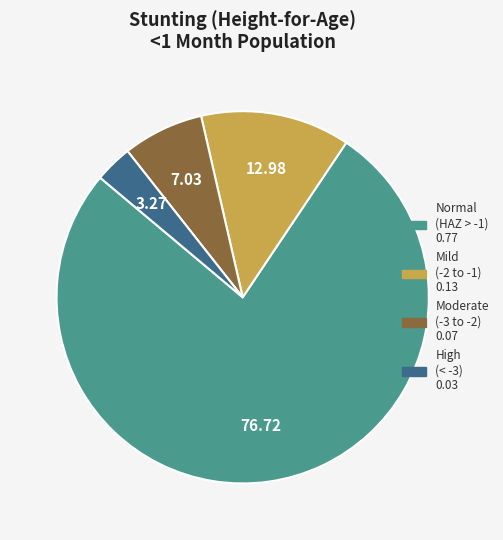

Does any single category account for the majority?

Yes